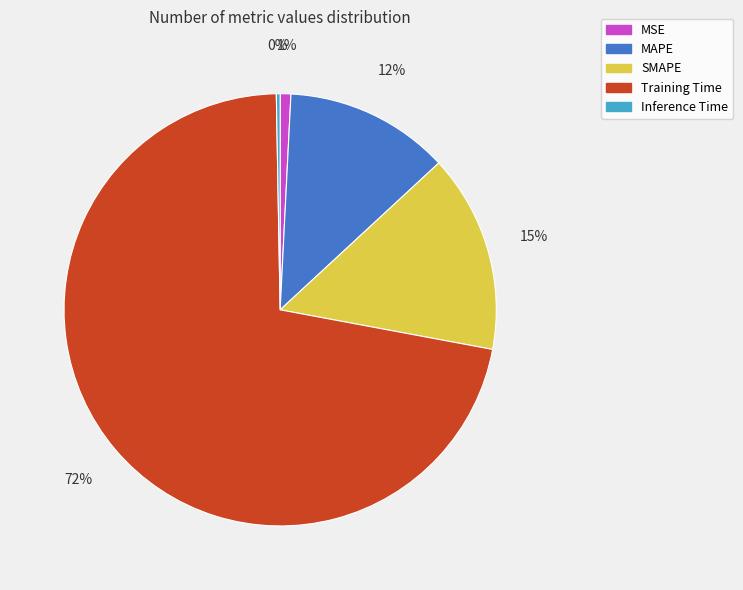

Do MAPE and Inference Time together represent more than half of the pie?

No